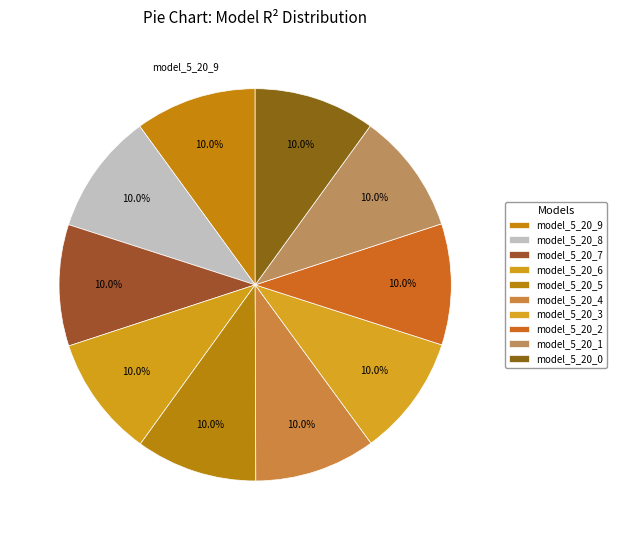

Which category has the biggest portion of the pie?

model_5_20_9